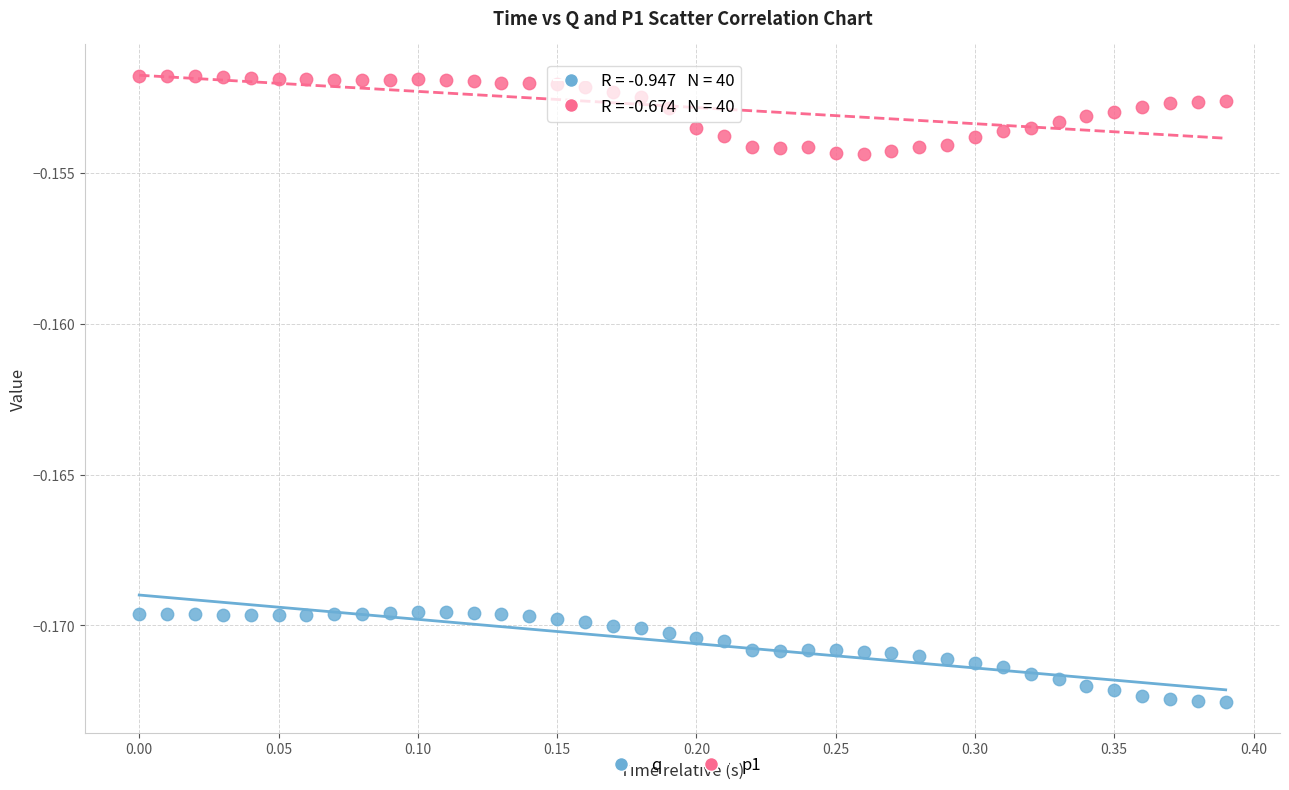

Across all data points, what is the range of X values (max minus min)?

0.4